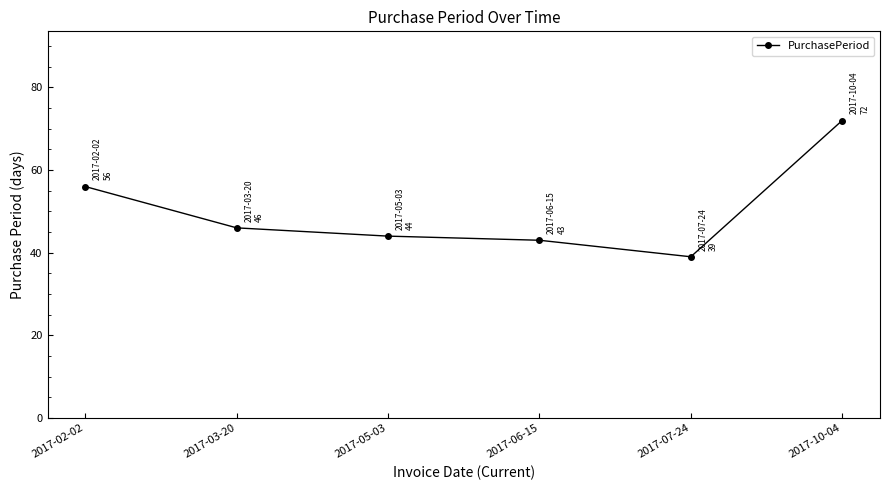

Reading left to right, extract all data points from this chart.

2017-02-02=56	2017-03-20=46	2017-05-03=44	2017-06-15=43	2017-07-24=39	2017-10-04=72